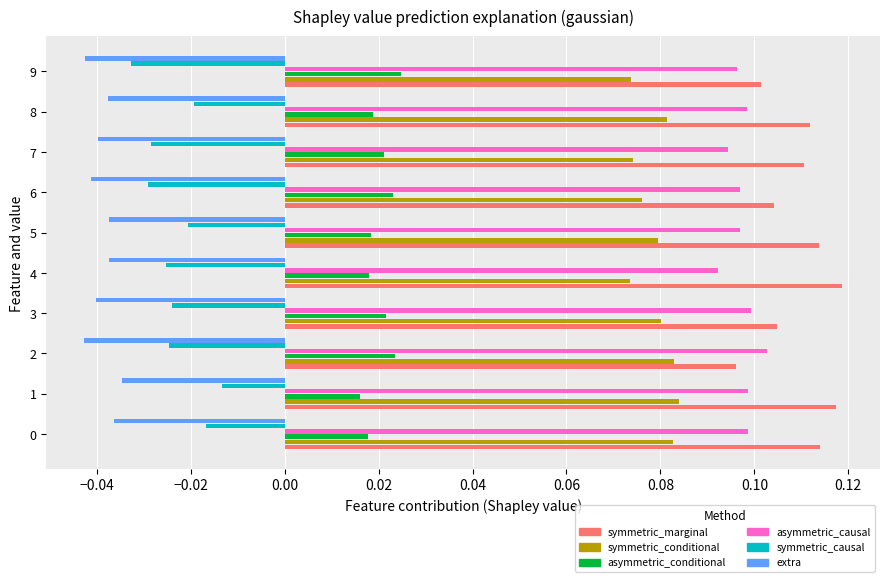

At 5, list the series in order from smallest to largest.

extra, symmetric_causal, asymmetric_conditional, symmetric_conditional, asymmetric_causal, symmetric_marginal